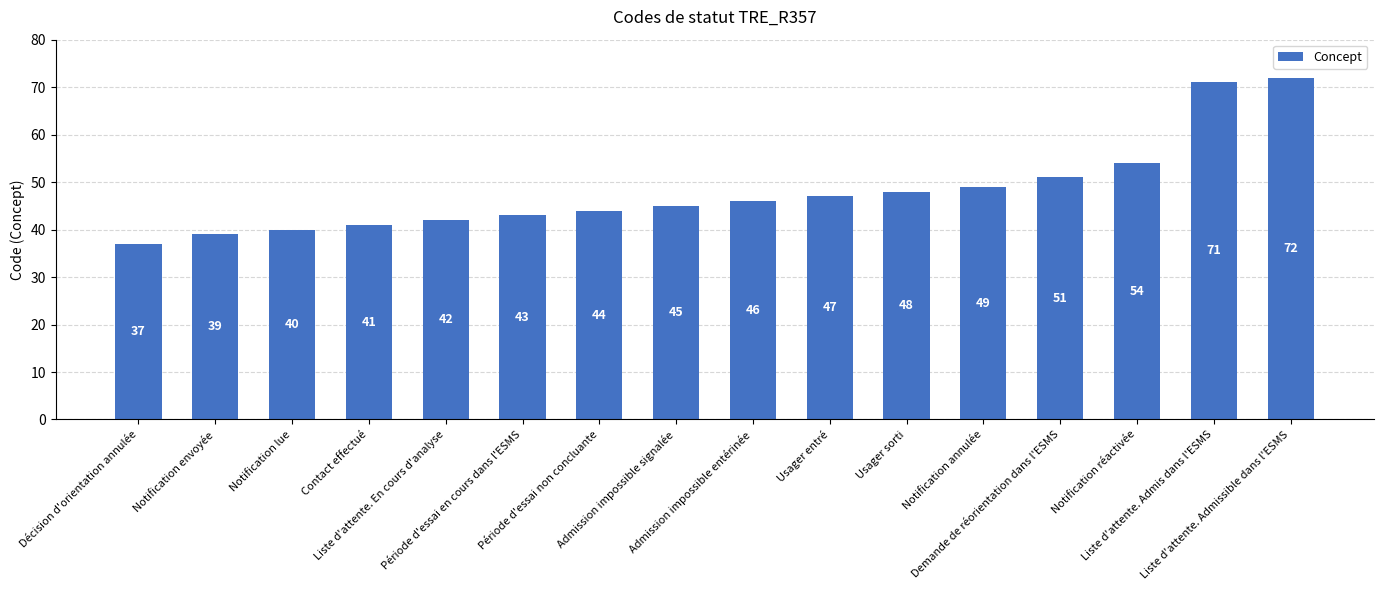

Reading right to left, list all the values displayed in this chart.

Liste d'attente. Admissible dans l'ESMS=72	Liste d'attente. Admis dans l'ESMS=71	Notification réactivée=54	Demande de réorientation dans l'ESMS=51	Notification annulée=49	Usager sorti=48	Usager entré=47	Admission impossible entérinée=46	Admission impossible signalée=45	Période d'essai non concluante=44	Période d'essai en cours dans l'ESMS=43	Liste d'attente. En cours d'analyse=42	Contact effectué=41	Notification lue=40	Notification envoyée=39	Décision d'orientation annulée=37